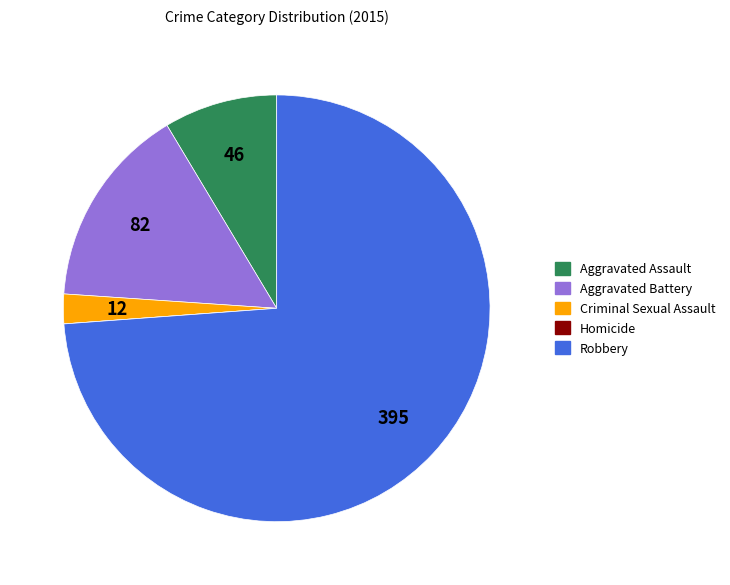

Is it true that Criminal Sexual Assault is 2% of the pie?

True